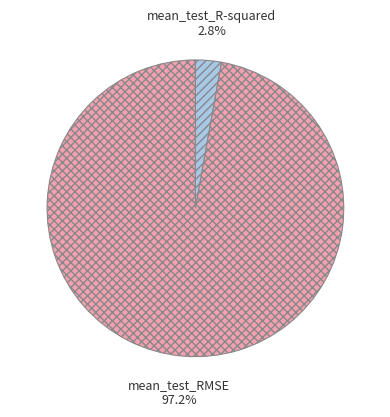

Combined, do mean_test_R-squared and mean_test_RMSE account for over 50%?

Yes